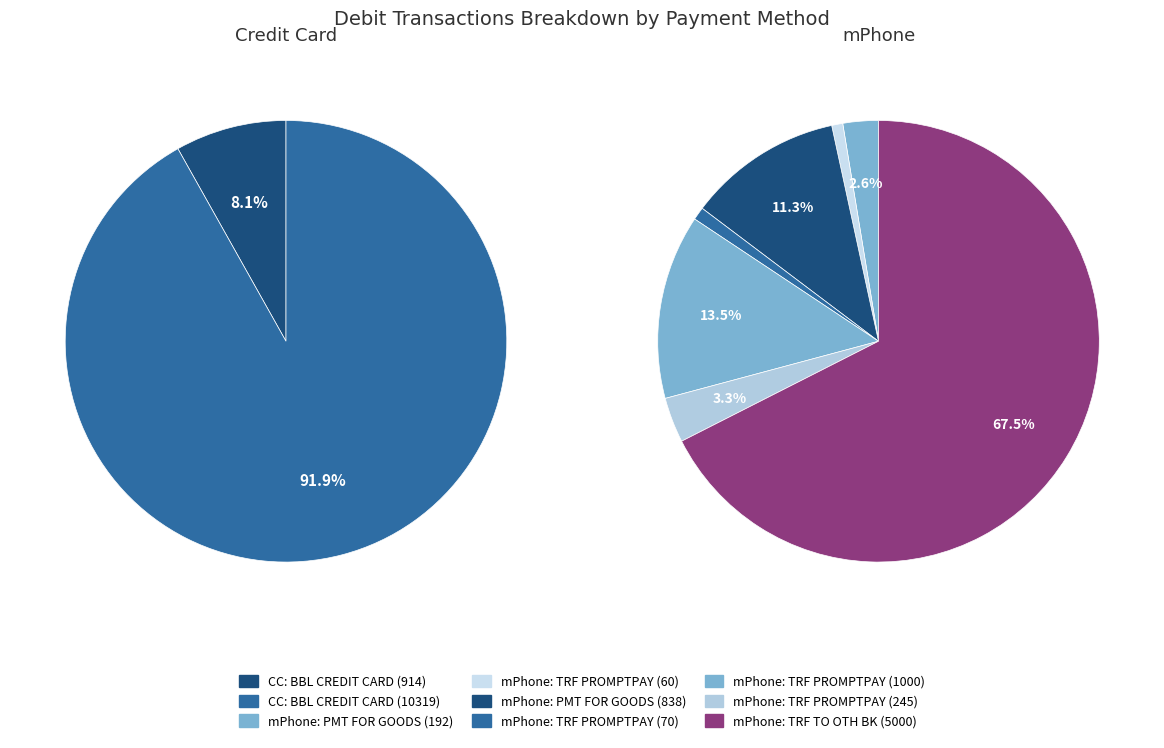

Which slice represents more than half of the pie?

BBL CREDIT CARD (10319.04)